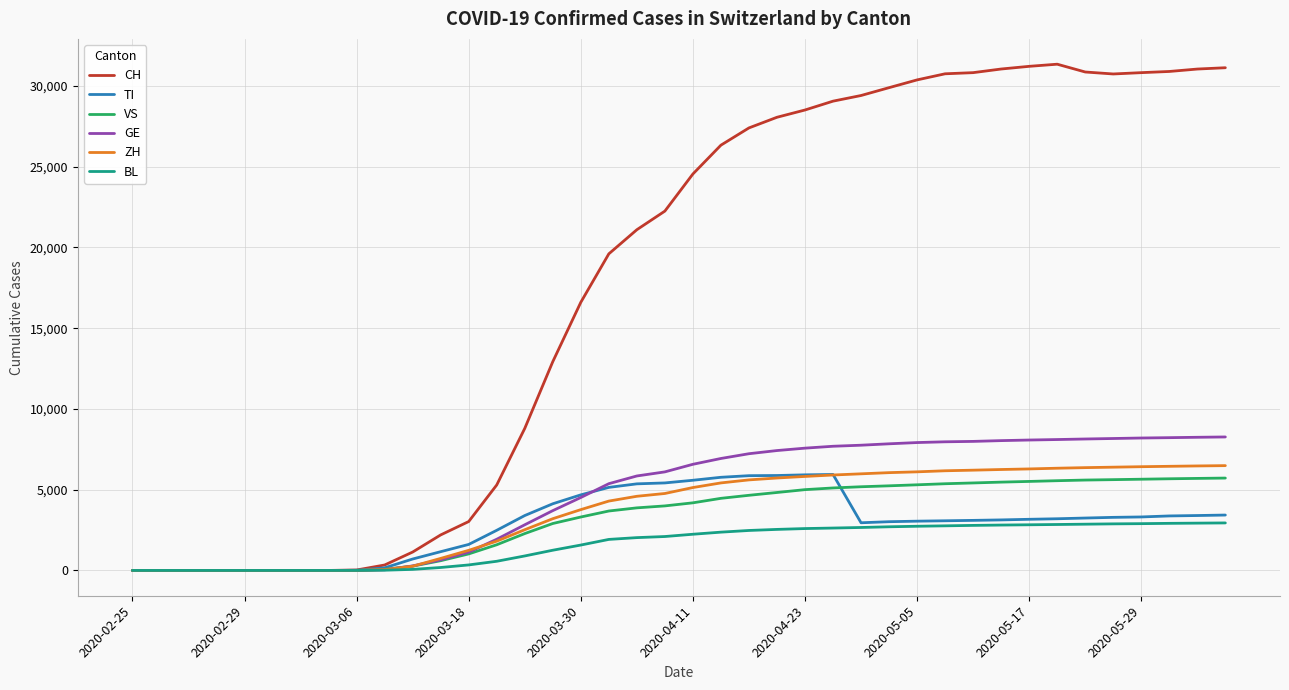

Which series has the largest range (max minus min)?

CH